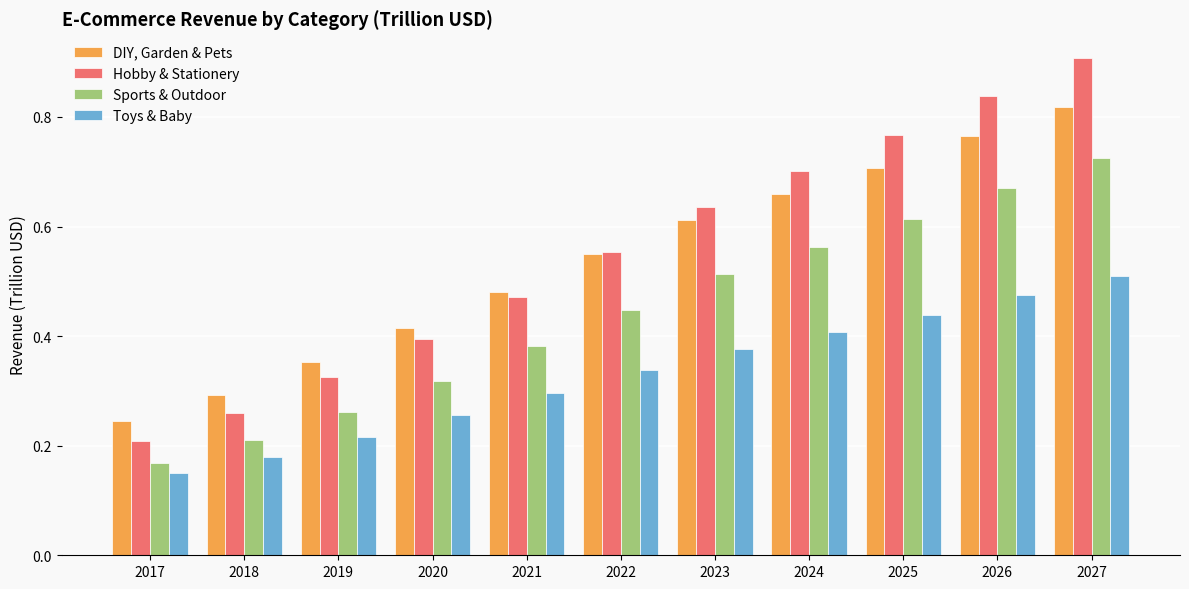

Where is Sports & Outdoor nearest to the value 0?

2017